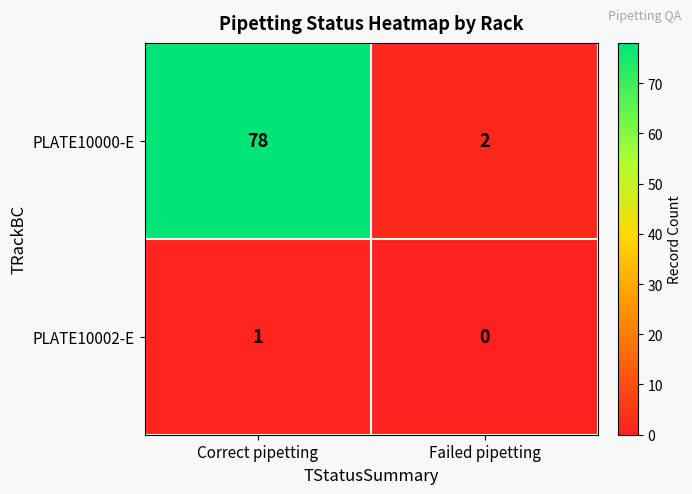

What is the sum of all PLATE10000-E values?

80